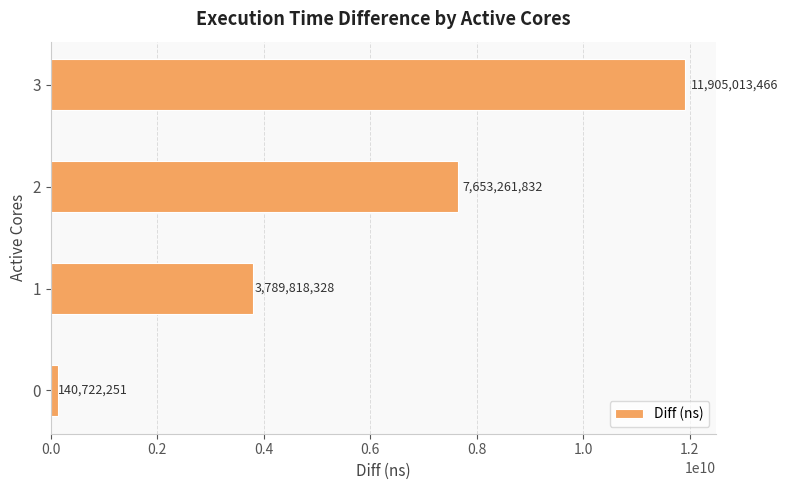

True or false: the data shows 7653261832 at 2.

True